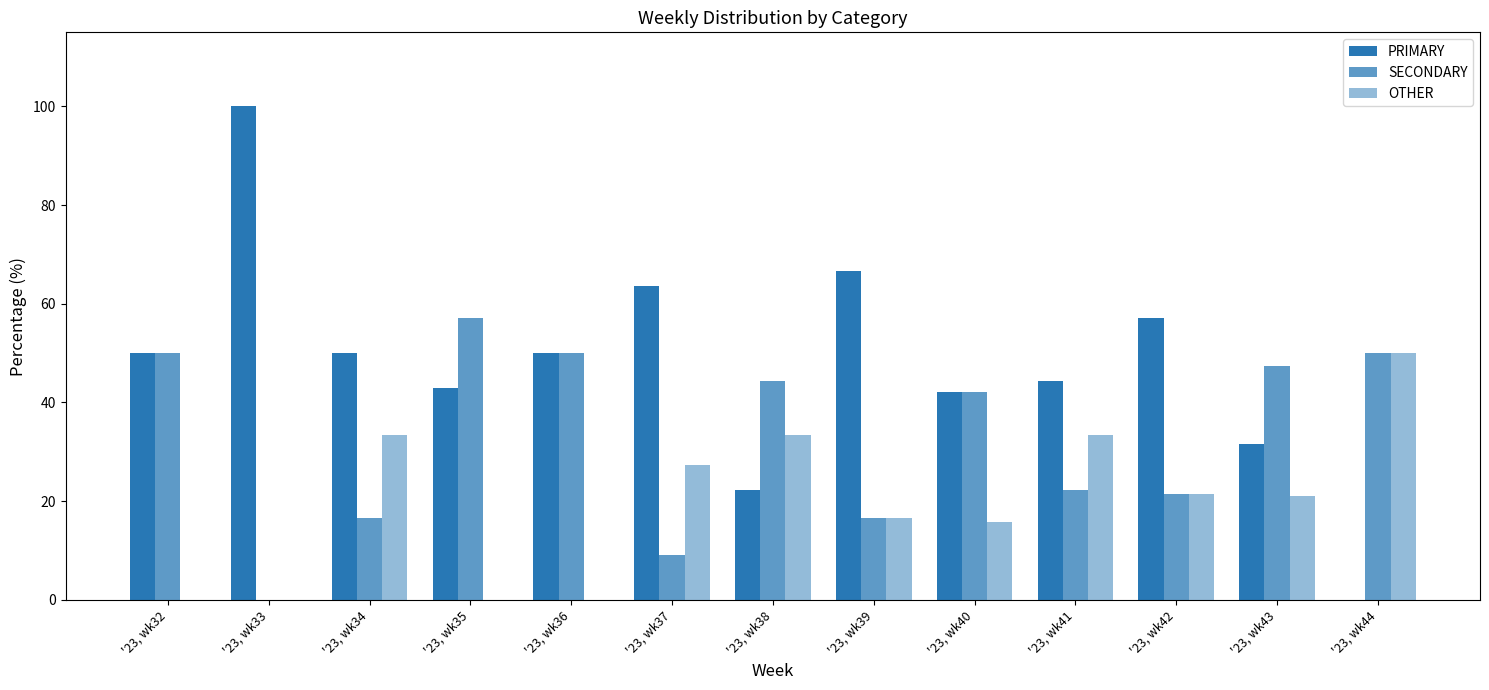

The PRIMARY series shows 42.1 at '23, wk40. True or false?

True